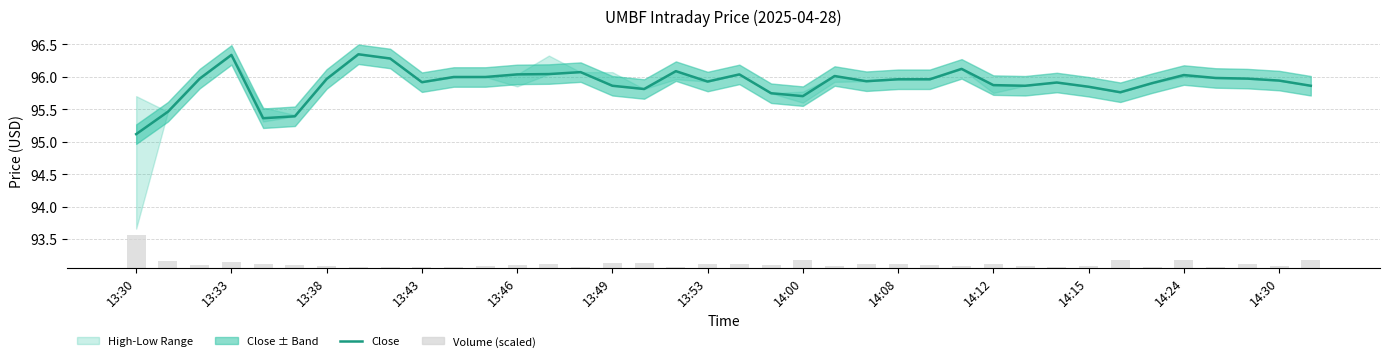

True or false: Volume (scaled) has a value of 0.0 at 17.

False